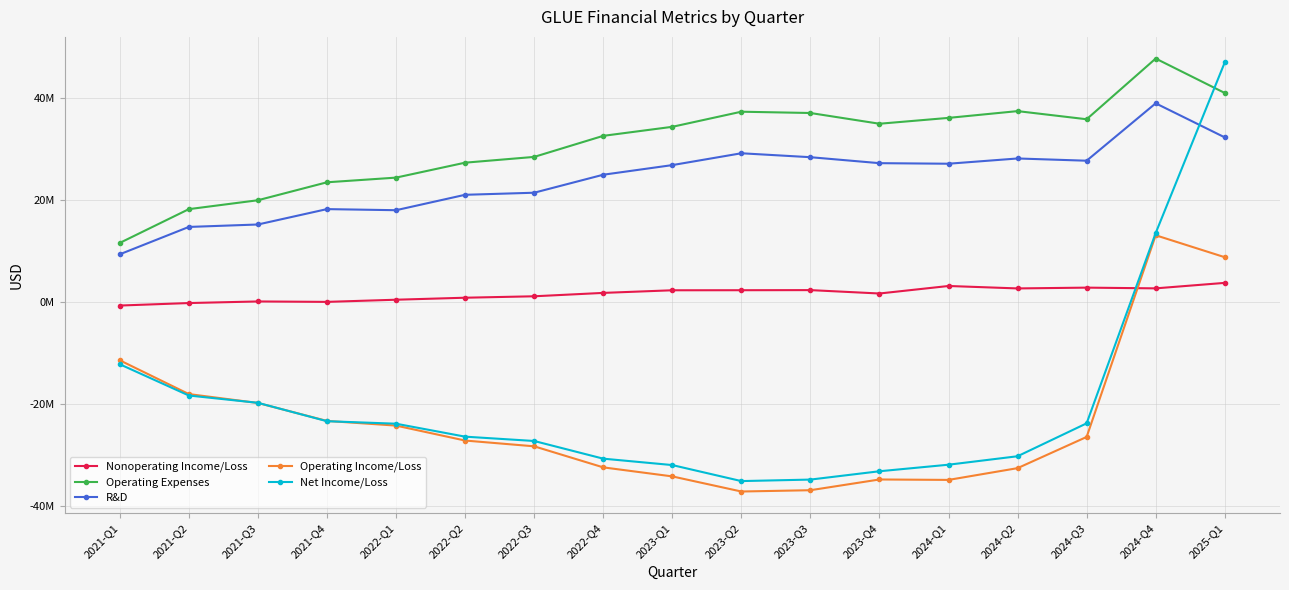

In Operating Expenses, how many points are lower than both neighbors (excluding endpoints)?

2